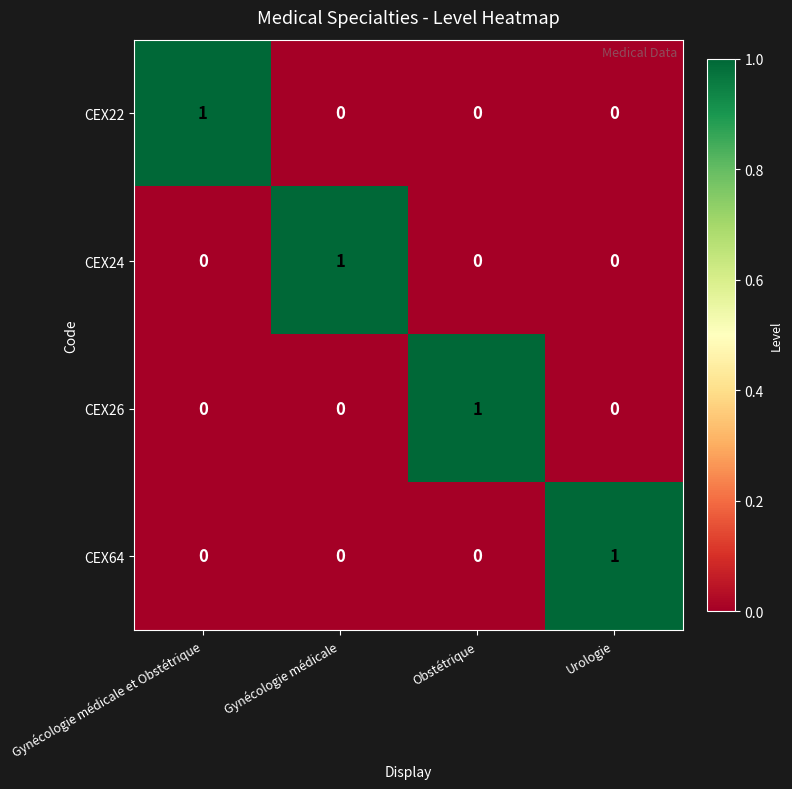

Is it true that CEX26 equals 1 at Obstétrique?

True